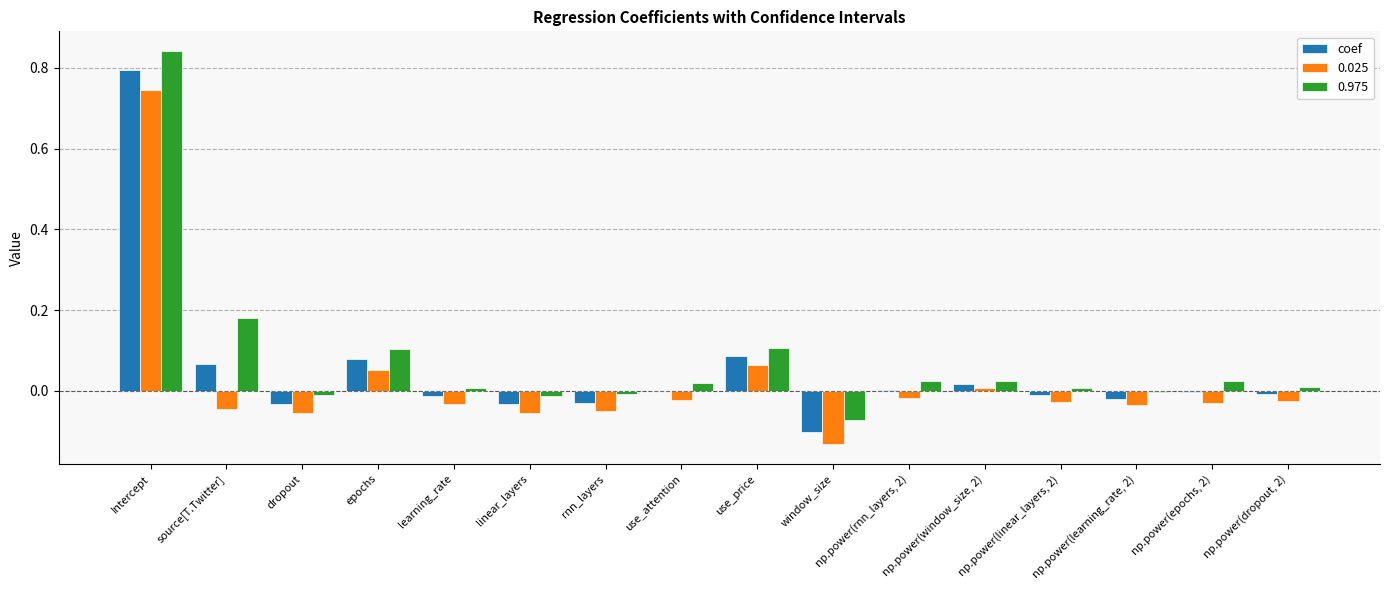

At which category is the sum across all series the highest?

Intercept